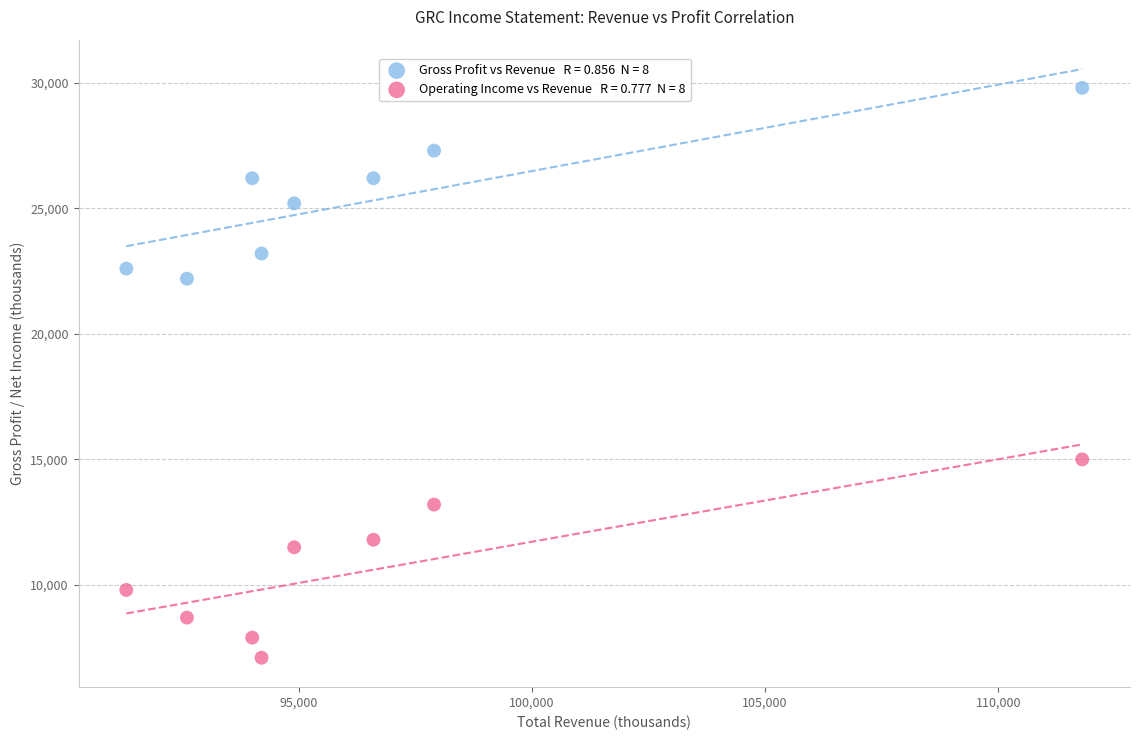

Across all data points, what is the range of Y values (max minus min)?

22700